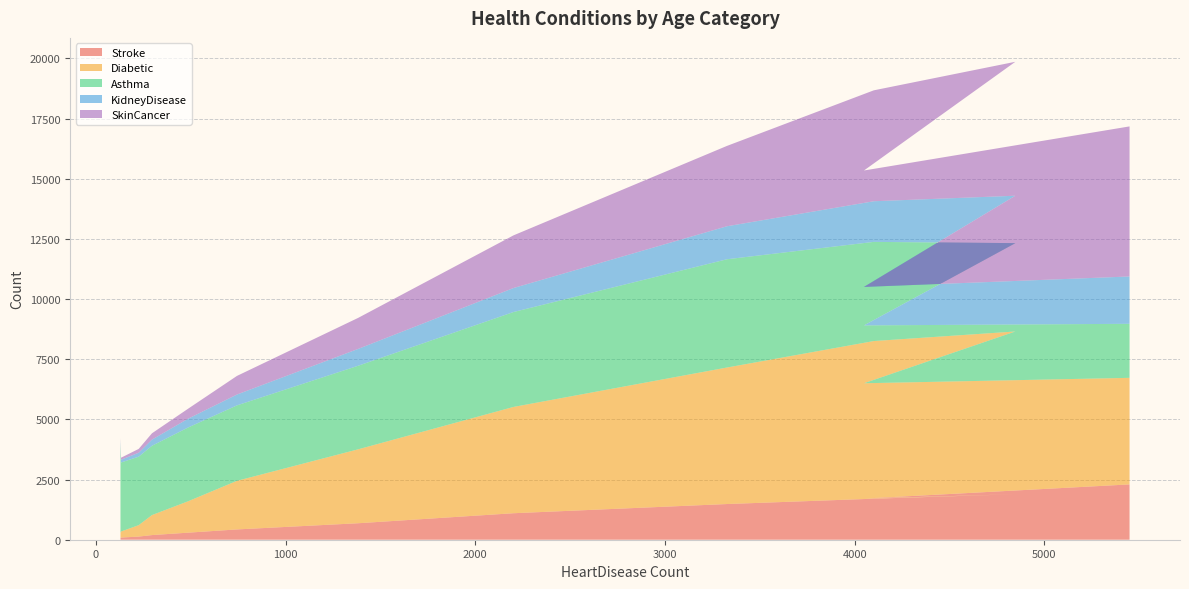

Reading right to left, what are all the values shown in this chart?

Stroke: 2298	1710	1891	1705	1483	1101	685	428	293	193	131	90	61
Diabetic: 4428	4791	6761	6550	5672	4417	3072	2019	1303	831	474	251	233
Asthma: 2245	2404	3671	4120	4498	3943	3472	3135	3065	2879	2845	2868	3727
KidneyDisease: 1967	1599	1970	1689	1372	998	700	451	366	256	164	115	132
SkinCancer: 6235	4837	5565	4608	3338	2188	1289	773	414	263	159	83	67